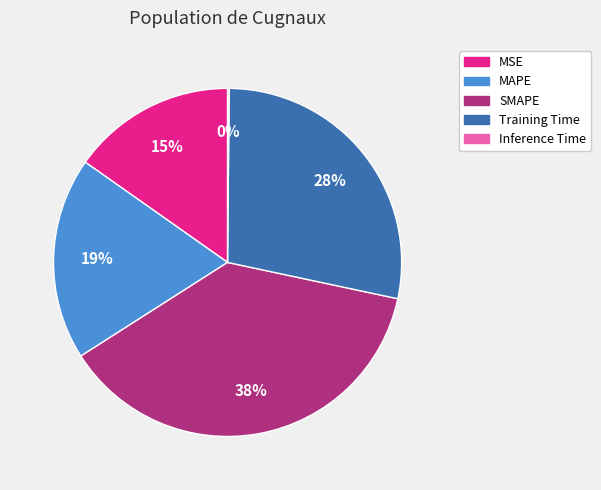

To the nearest percent, what portion does MAPE represent?

19%